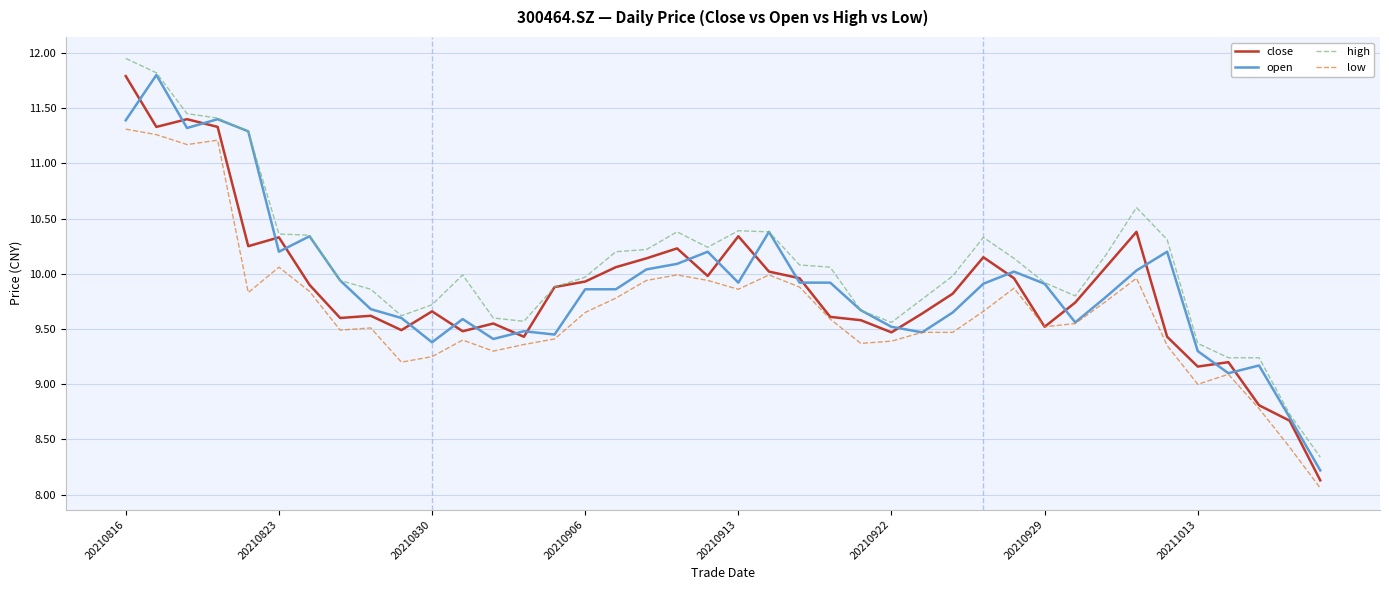

How many lines are shown in the chart?

4